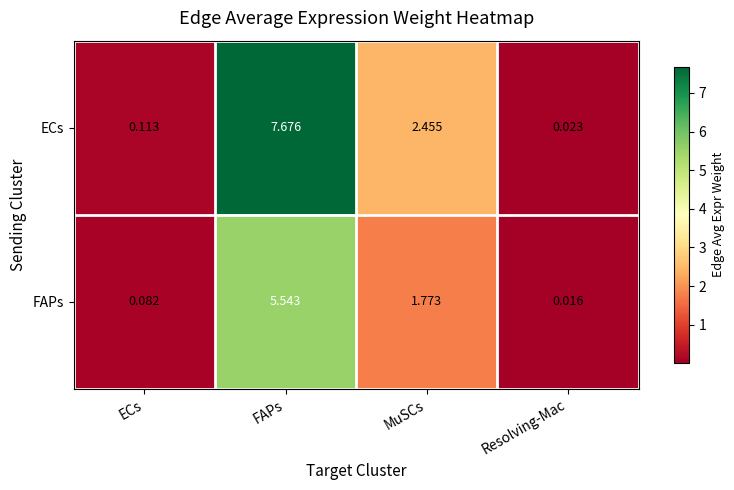

Where is FAPs nearest to the value 2?

MuSCs